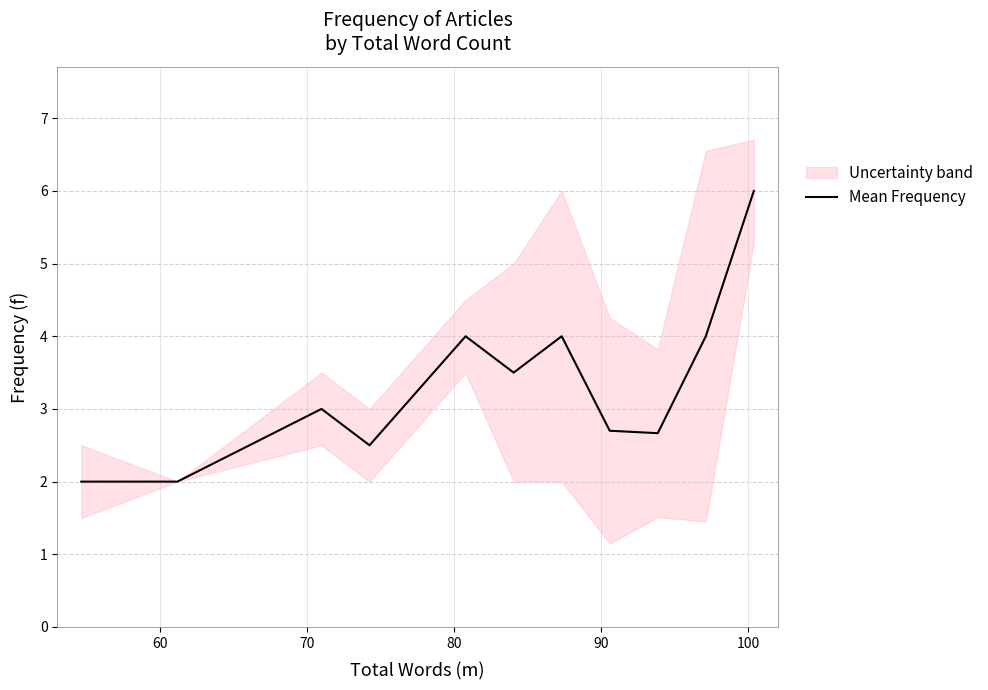

What is the maximum value for Mean Frequency?

6.0